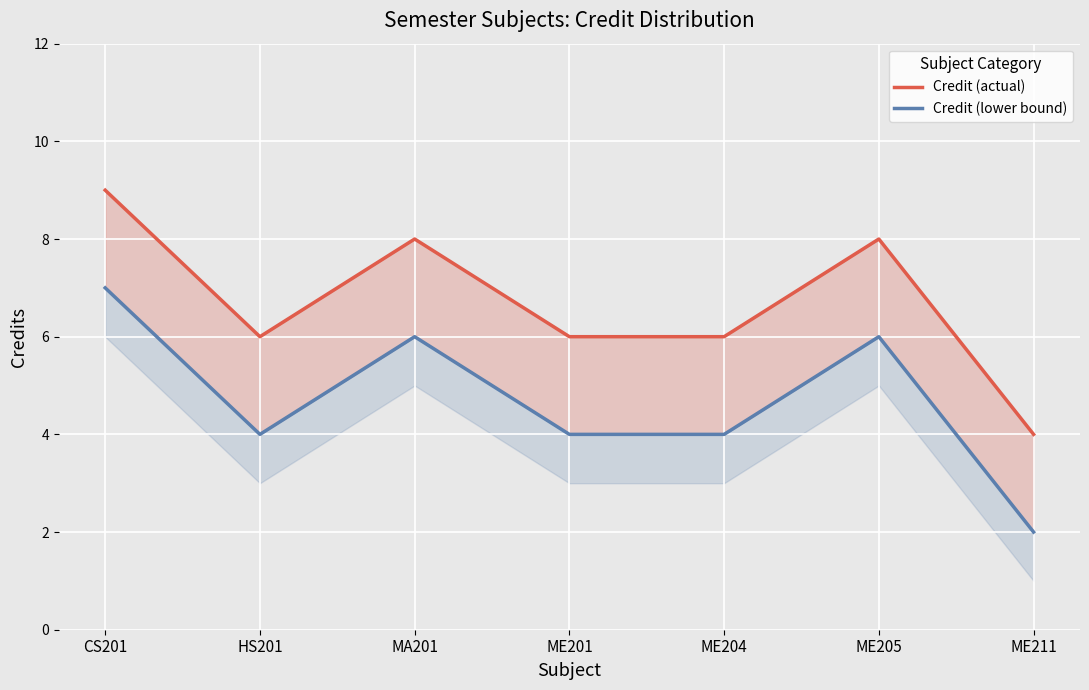

The value of Credit (lower bound) at CS201 is 7. True or false?

True